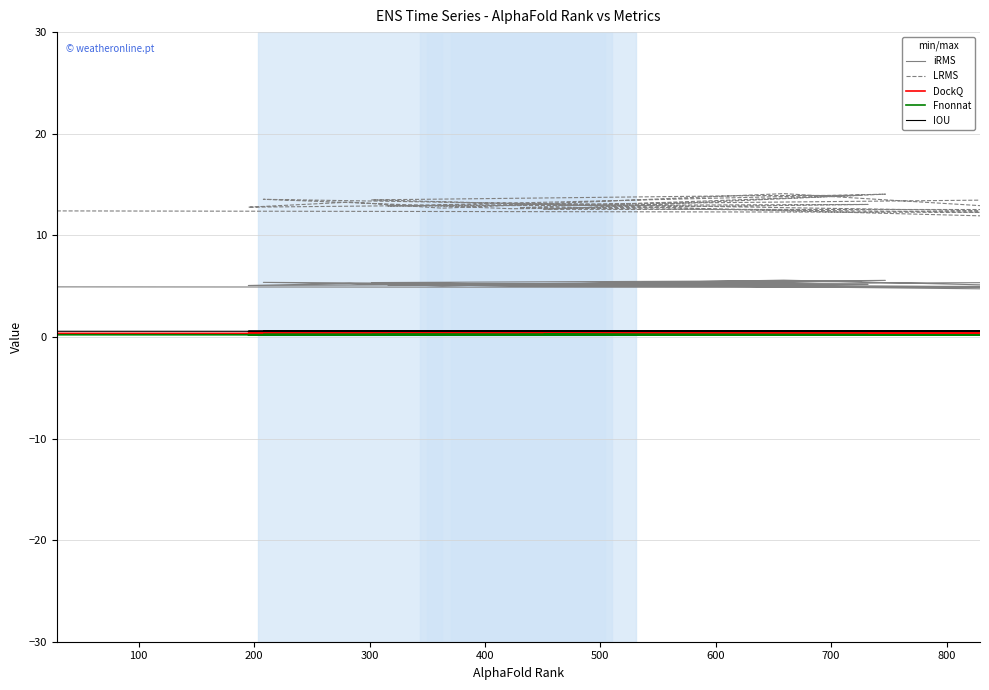

Is it true that IOU equals 0.9 at 17?

False